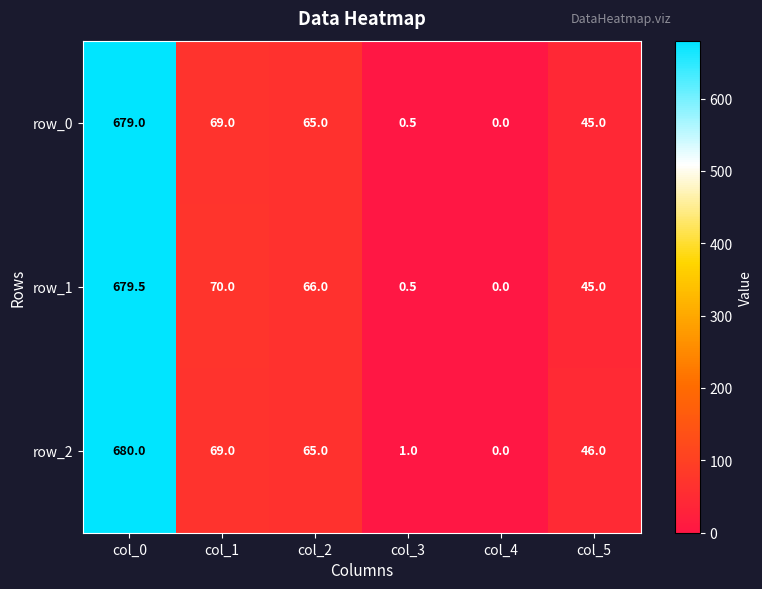

Which series has the largest range (max minus min)?

row_2